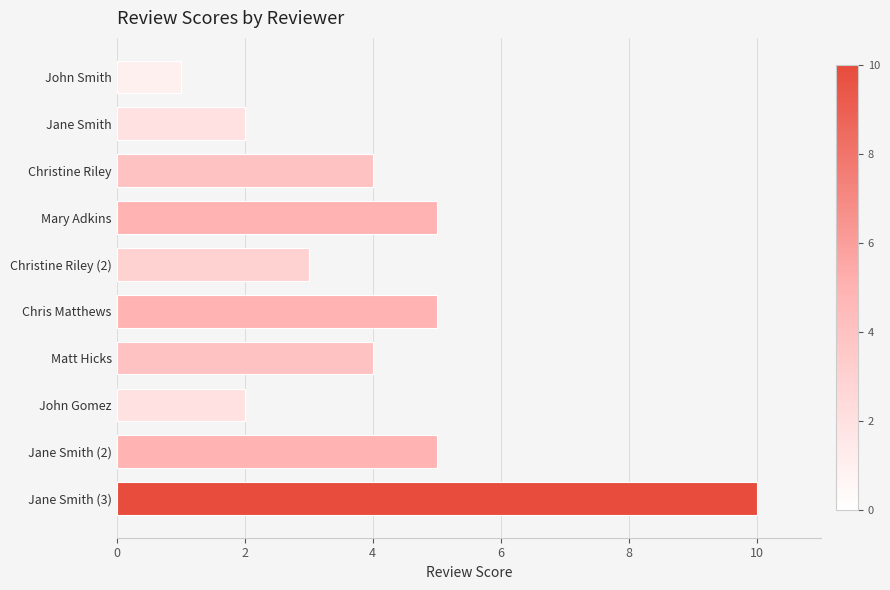

What is the sum of all values?

41